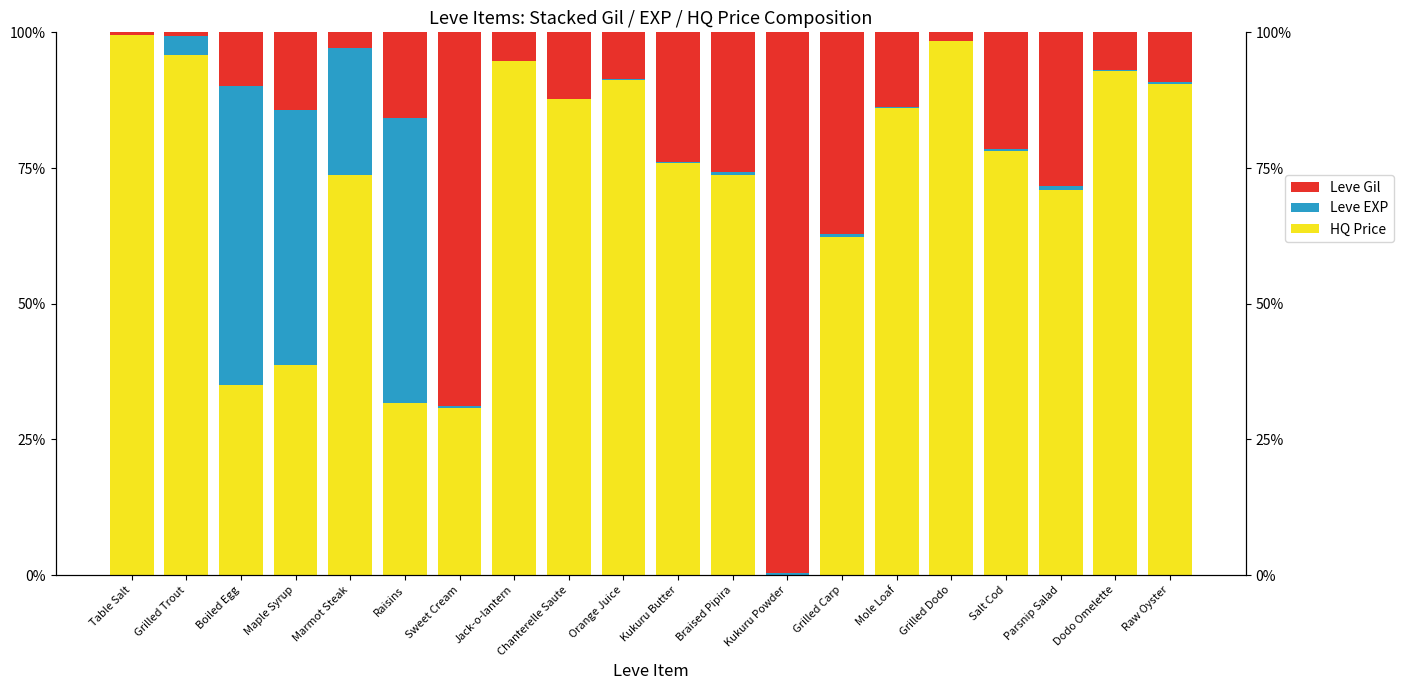

Between Boiled Egg and Kukuru Powder, which is larger?

Boiled Egg